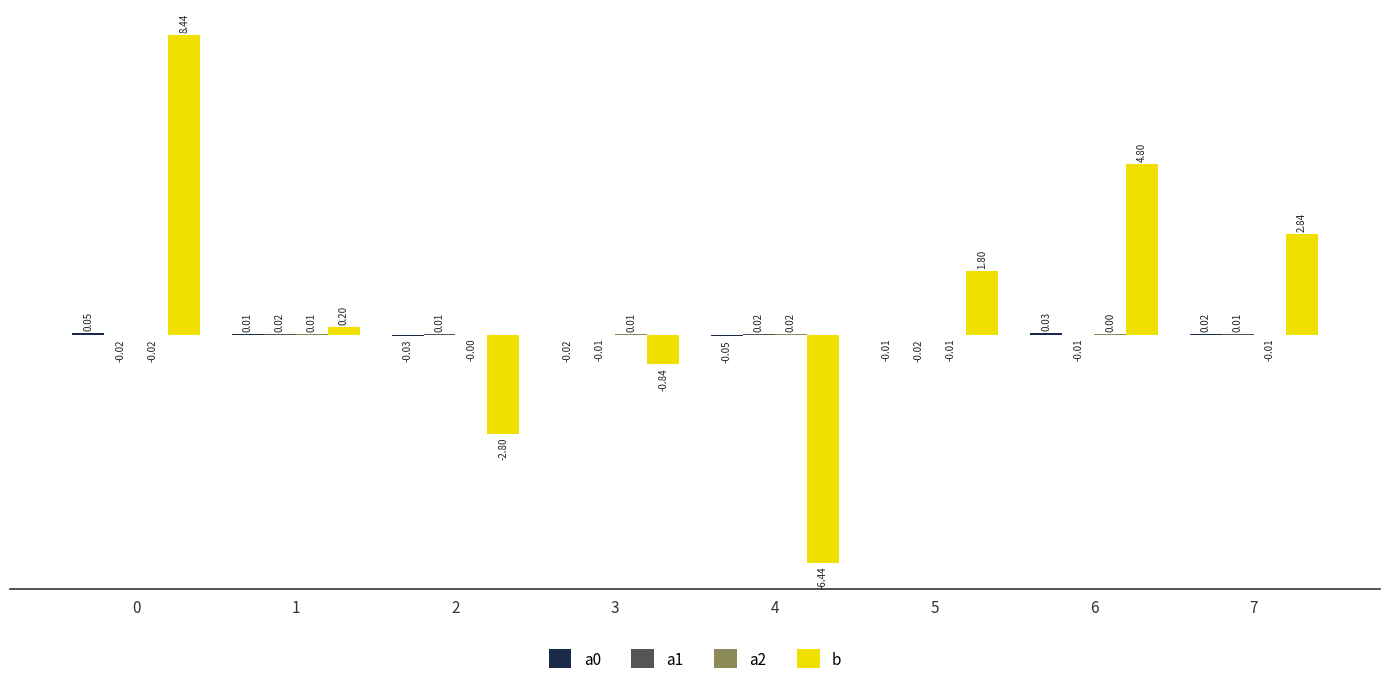

What is the total value across all series at 2?

-2.8